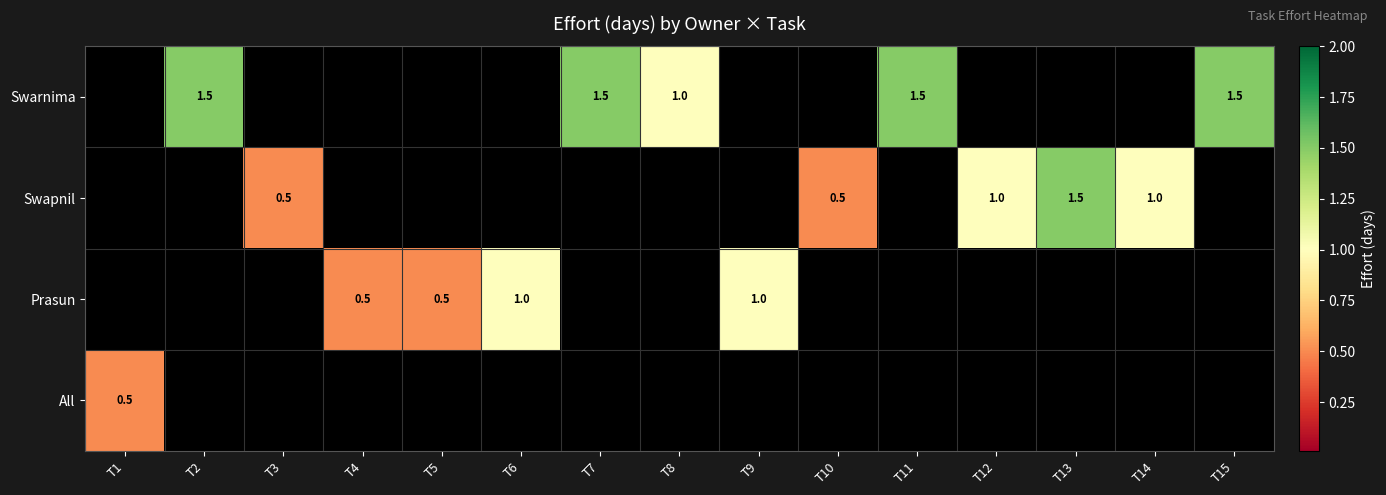

Is it true that Prasun equals 0.2 at T4?

False